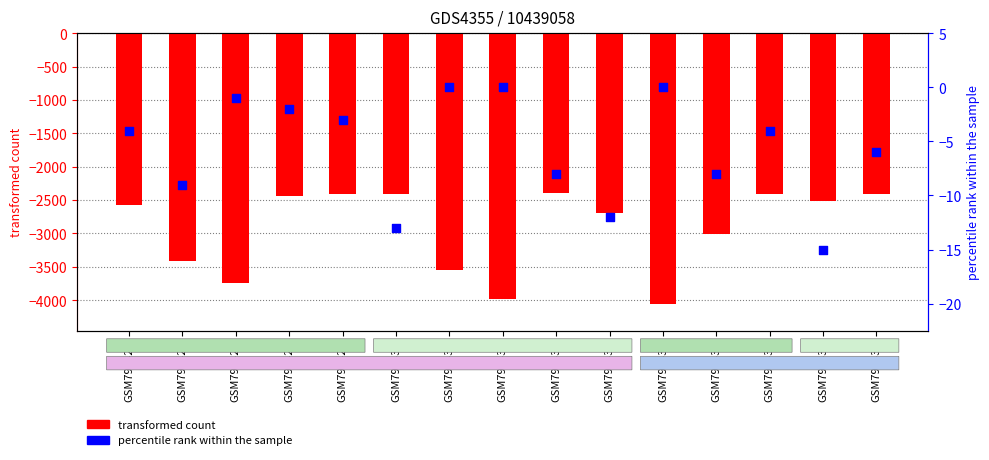

What are all the series names shown in the legend?

transformed count, percentile rank within the sample